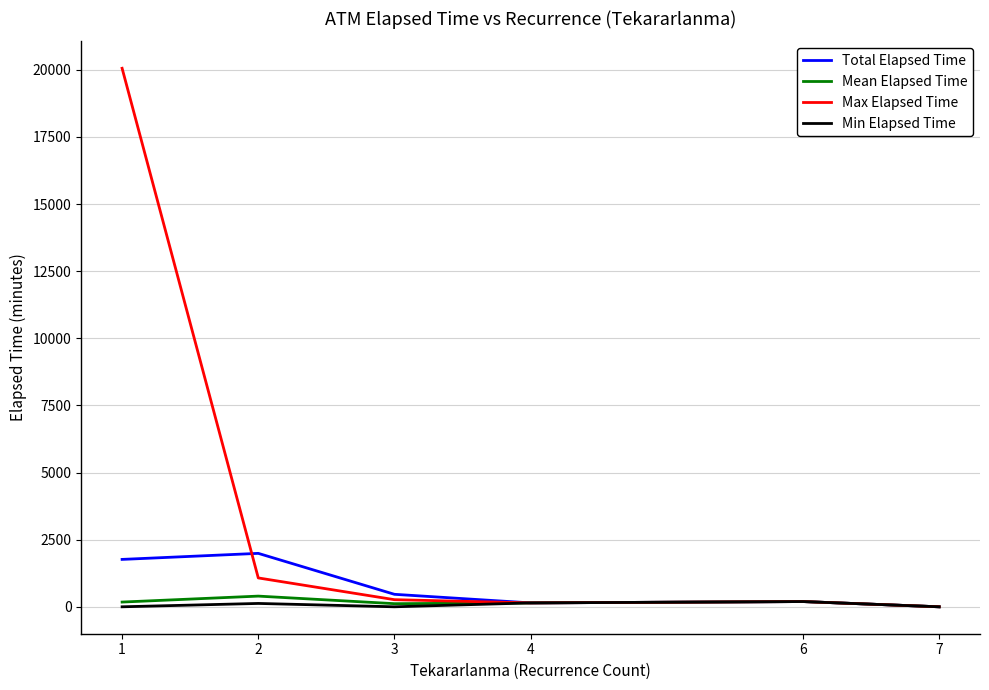

Between 1 and 7, which series saw the biggest shift?

Max Elapsed Time